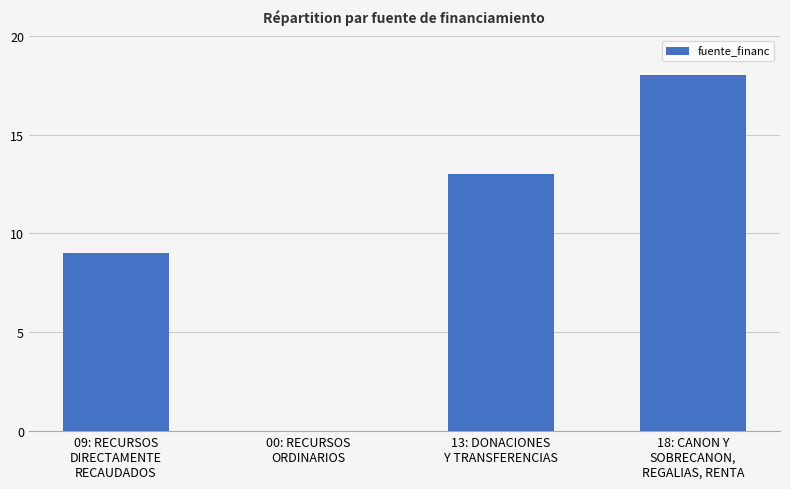

What is the greatest value displayed?

18